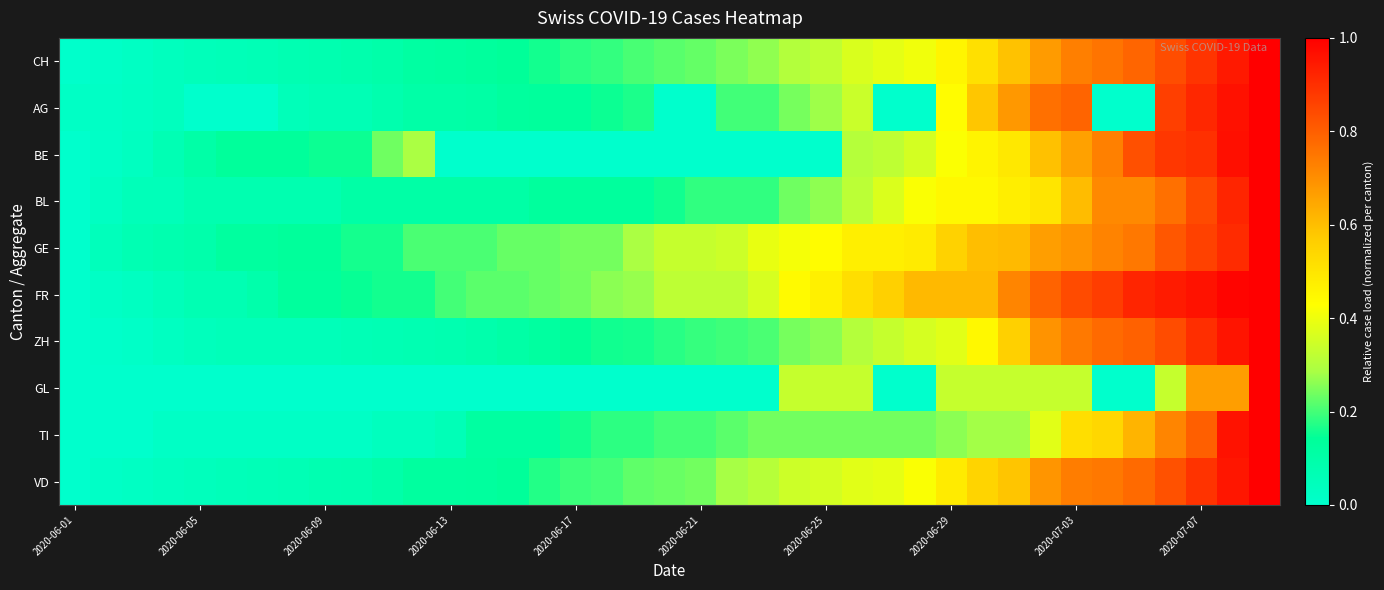

At which category is the sum across all series the highest?

38